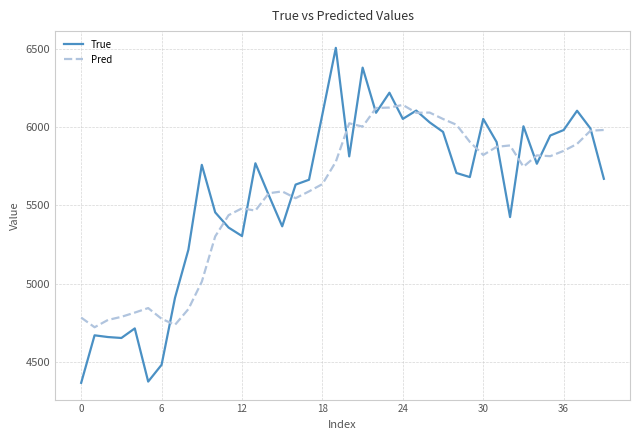

Does the chart display data point markers on the line(s)?

No